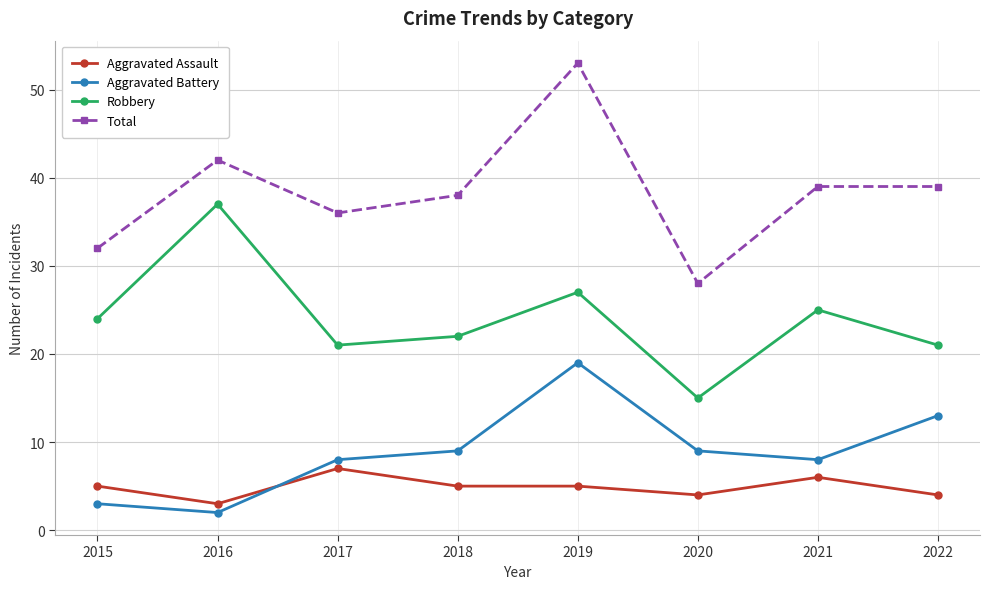

Reading left to right, what are all the values shown in this chart?

Aggravated Assault: 2015=5	2016=3	2017=7	2018=5	2019=5	2020=4	2021=6	2022=4
Aggravated Battery: 2015=3	2016=2	2017=8	2018=9	2019=19	2020=9	2021=8	2022=13
Robbery: 2015=24	2016=37	2017=21	2018=22	2019=27	2020=15	2021=25	2022=21
Total: 2015=32	2016=42	2017=36	2018=38	2019=53	2020=28	2021=39	2022=39